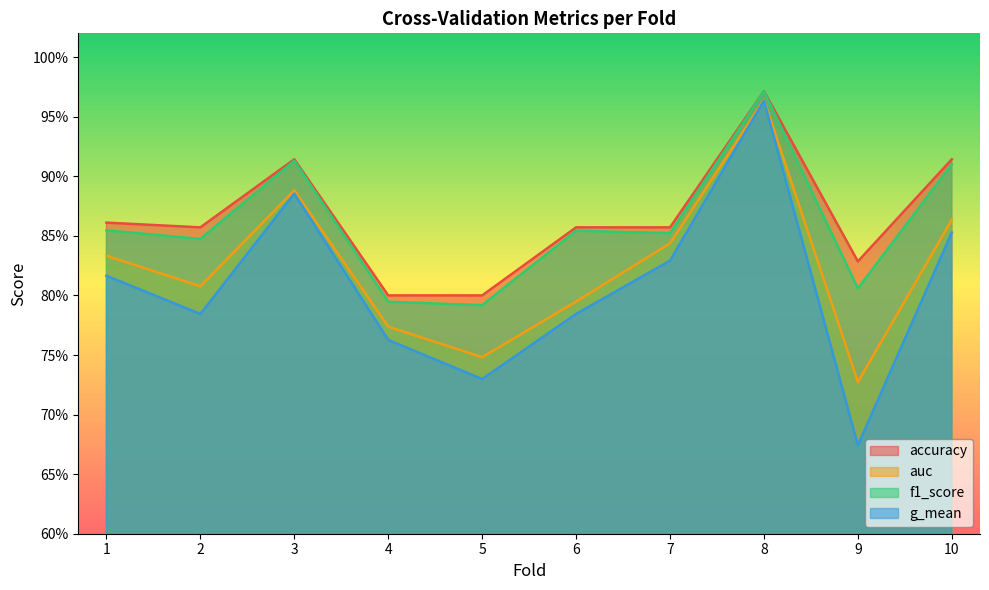

Rank the series at 5 from highest to lowest value.

accuracy, f1_score, auc, g_mean